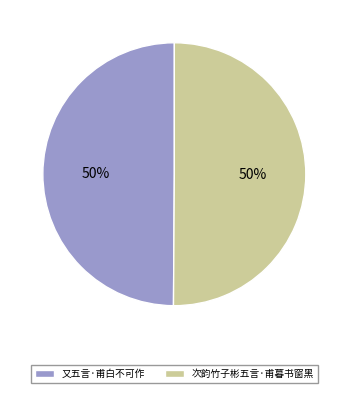

Approximately how many times larger is the value at 又五言·甫白不可作 compared to 次韵竹子彬五言·甫暮书窗黑?

1.0